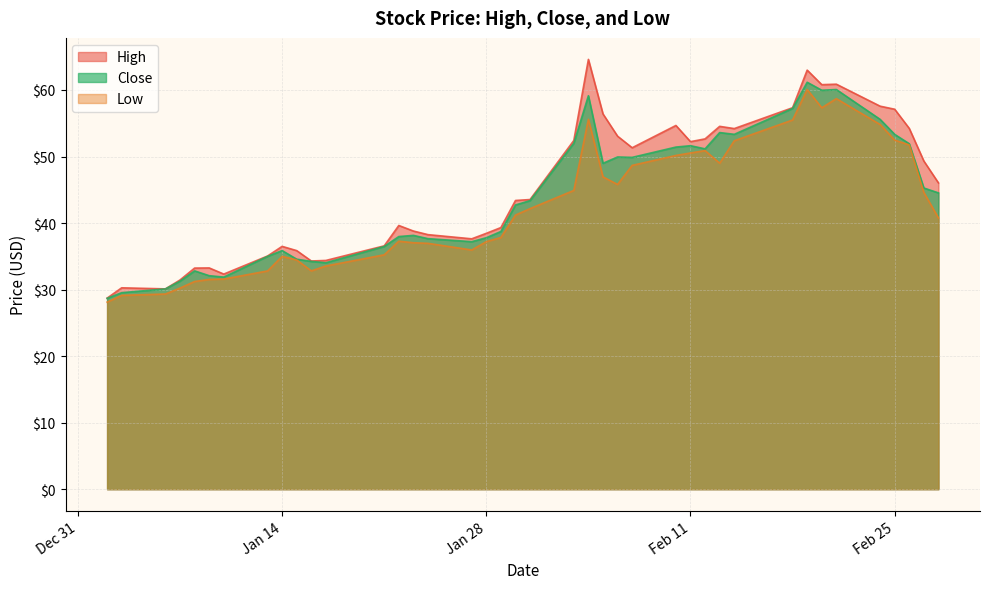

Rank the series by their average value, from highest to lowest.

High, Close, Low